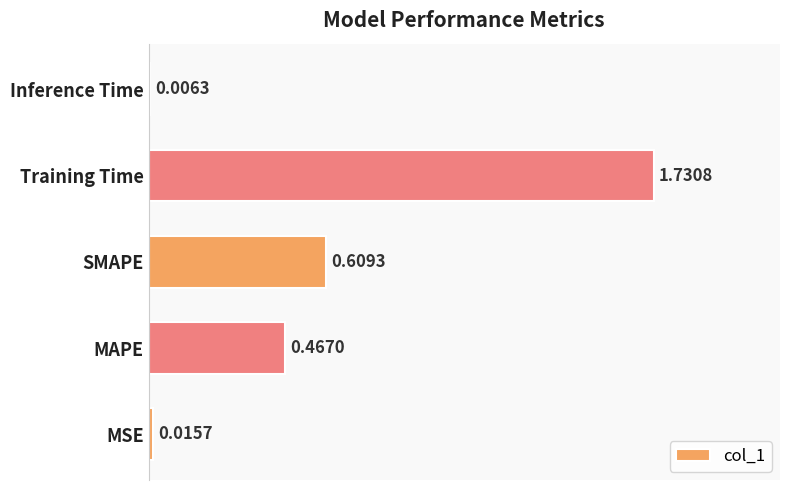

What is the sum of the values at MAPE and Training Time?

2.2